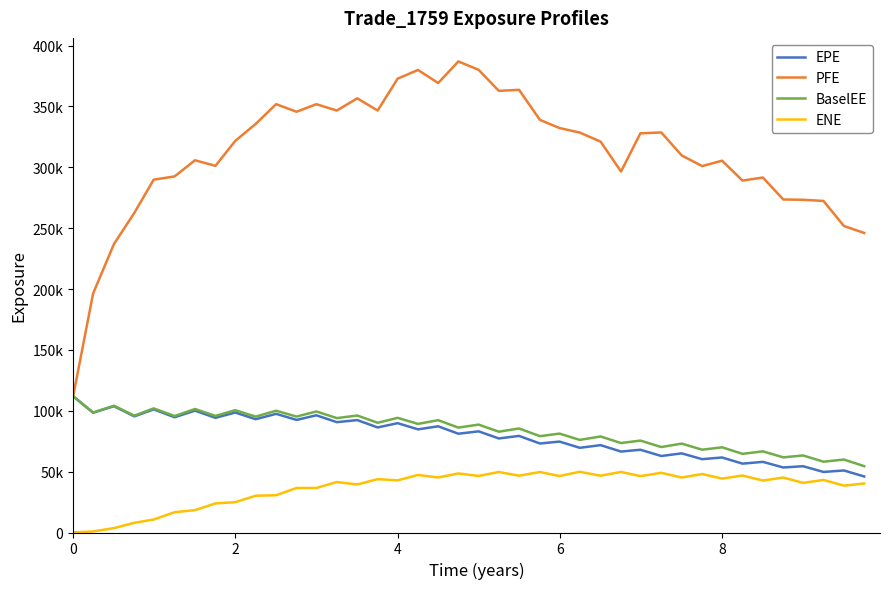

Is this an area chart (filled region under the line)?

No